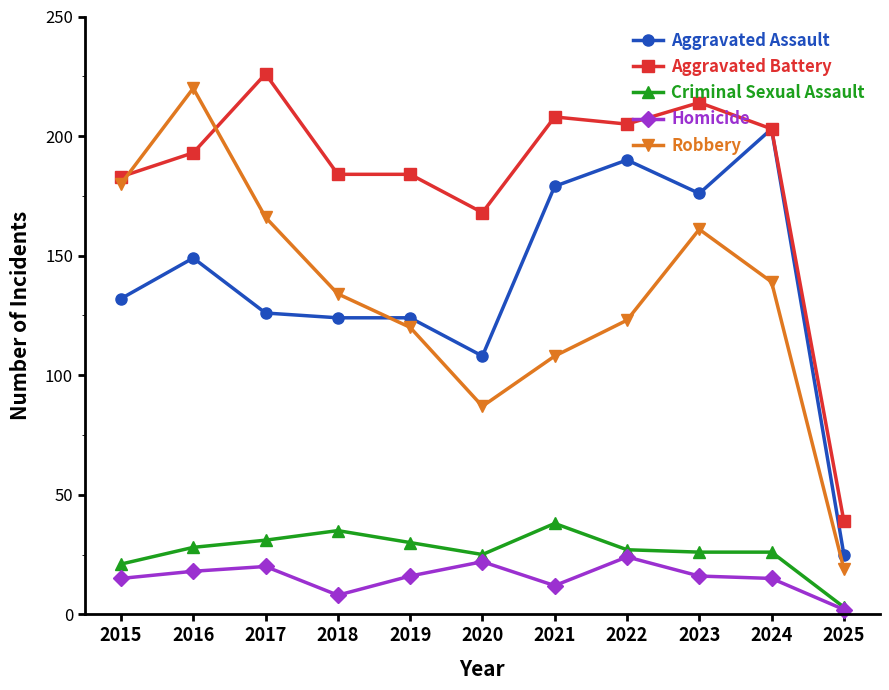

Rank the series at 2017 from lowest to highest value.

Homicide, Criminal Sexual Assault, Aggravated Assault, Robbery, Aggravated Battery